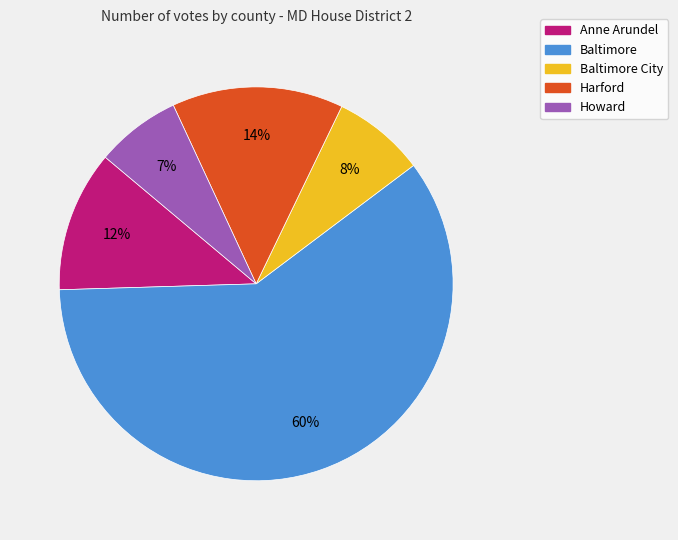

The Harford slice represents 14% of the pie. True or false?

True